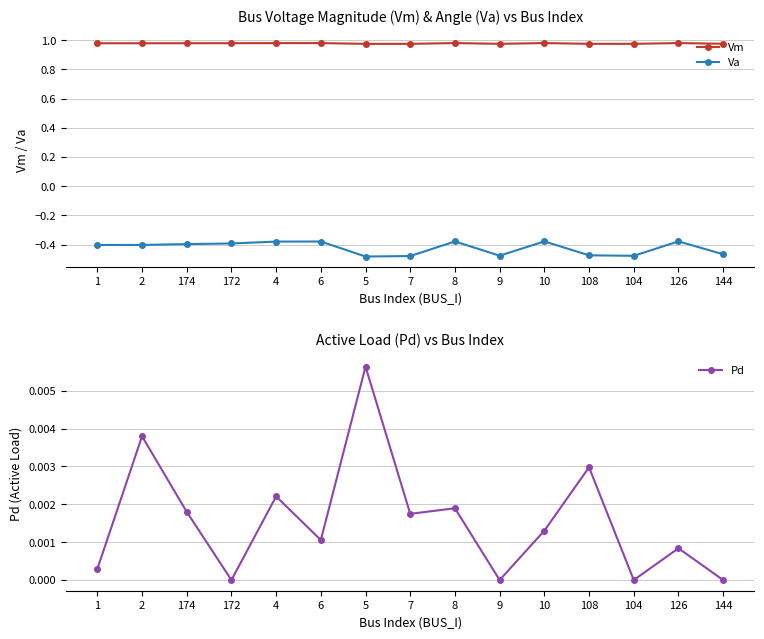

What is the sum of all Va values?

-6.3